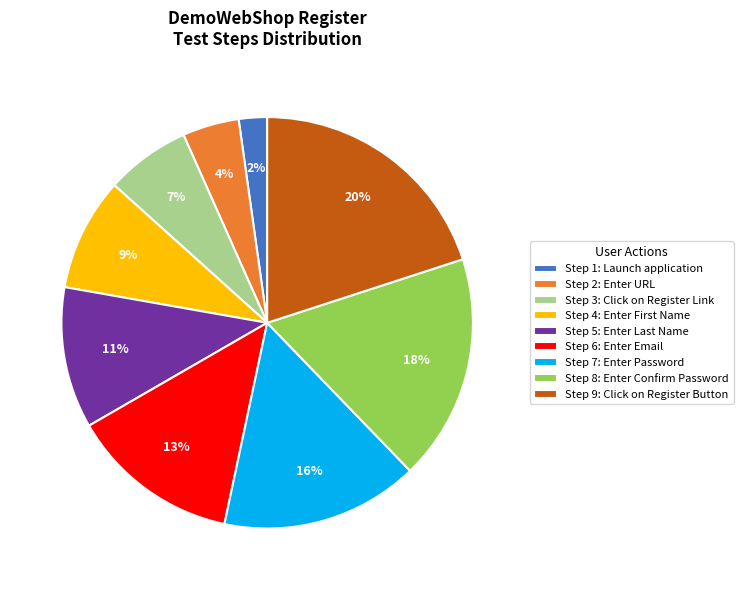

How many segments does this pie chart have?

9